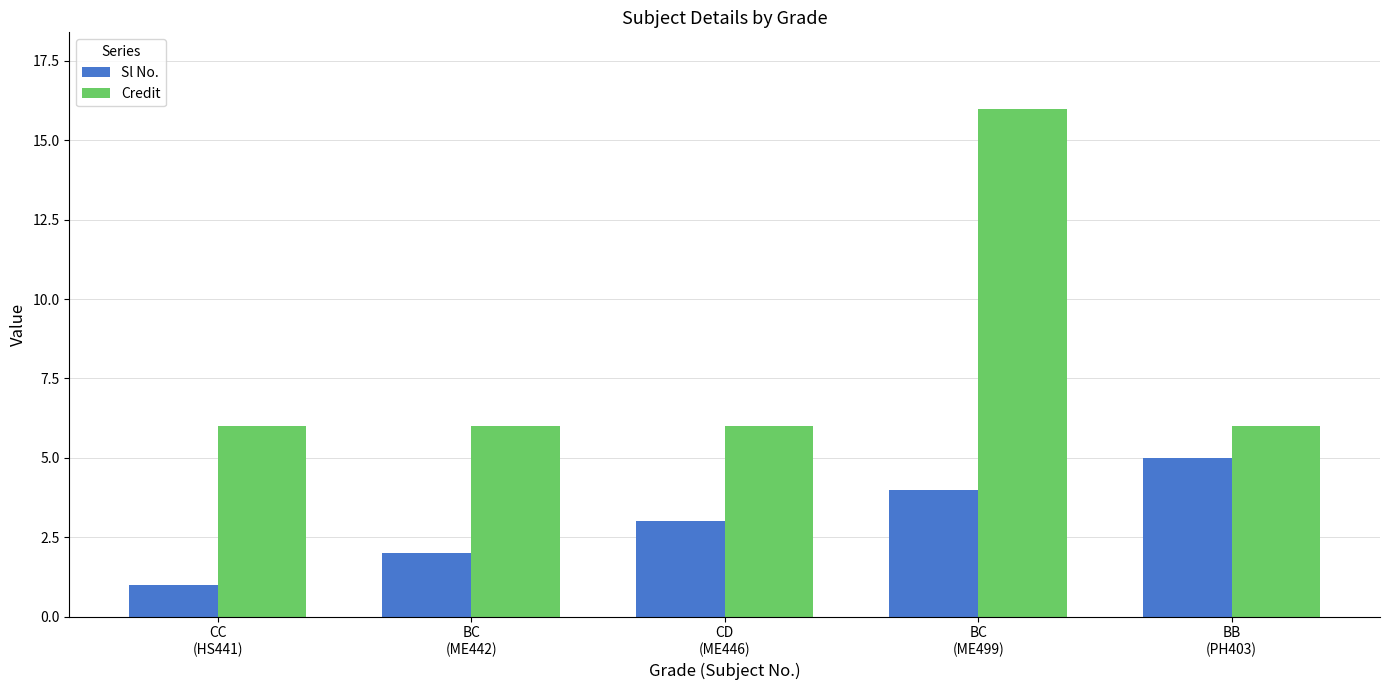

Which series has the largest range (max minus min)?

Credit